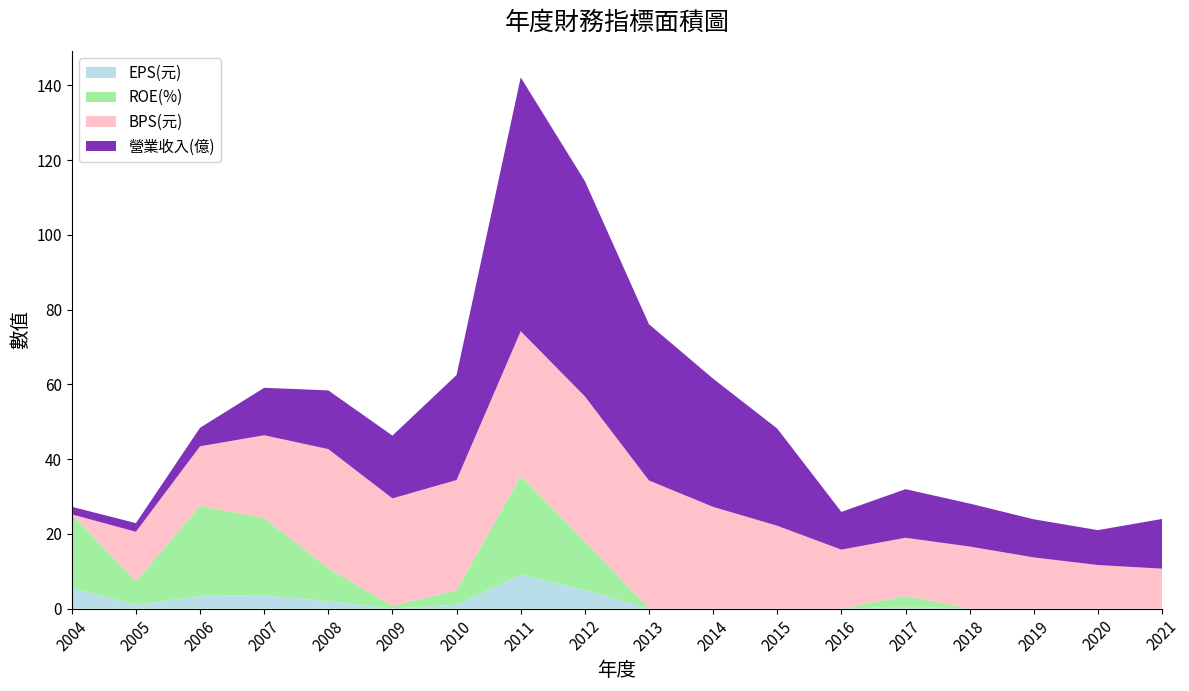

What is the highest value of the EPS(元) series?

9.1